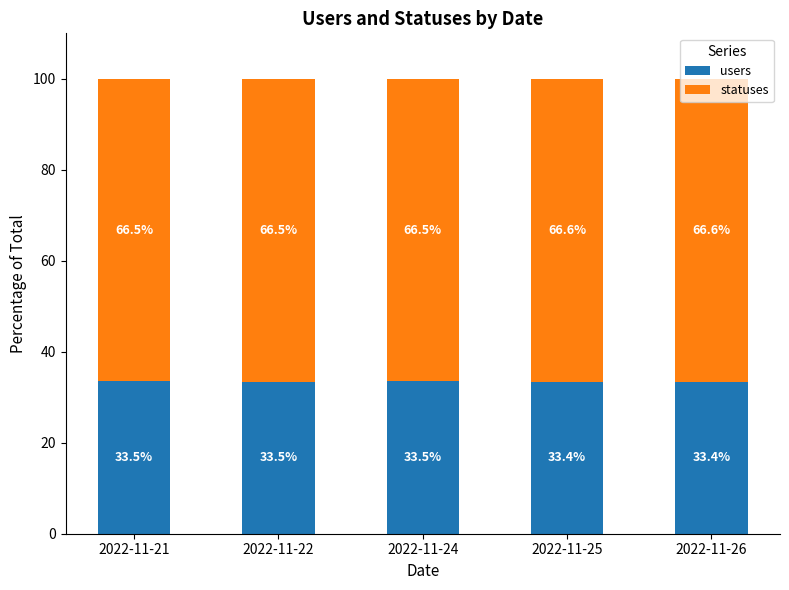

What is the highest value of the users series?

33.5